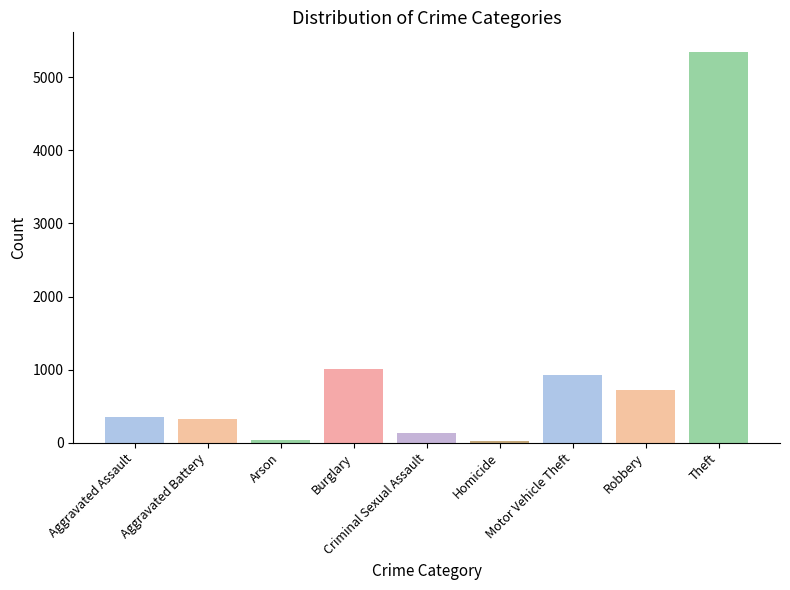

The value at Aggravated Battery is 325. True or false?

True